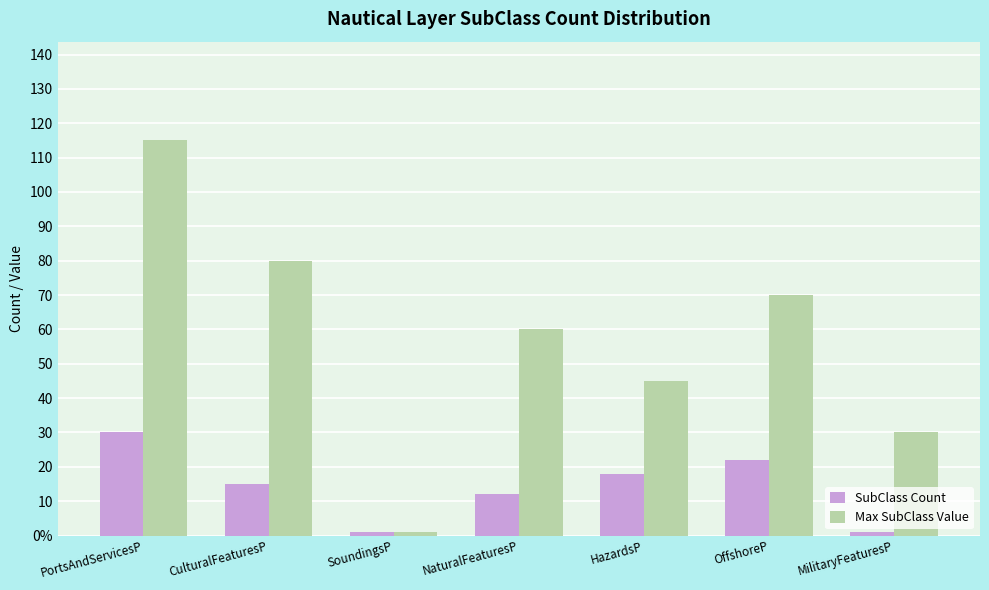

What are all the series names shown in the legend?

SubClass Count, Max SubClass Value